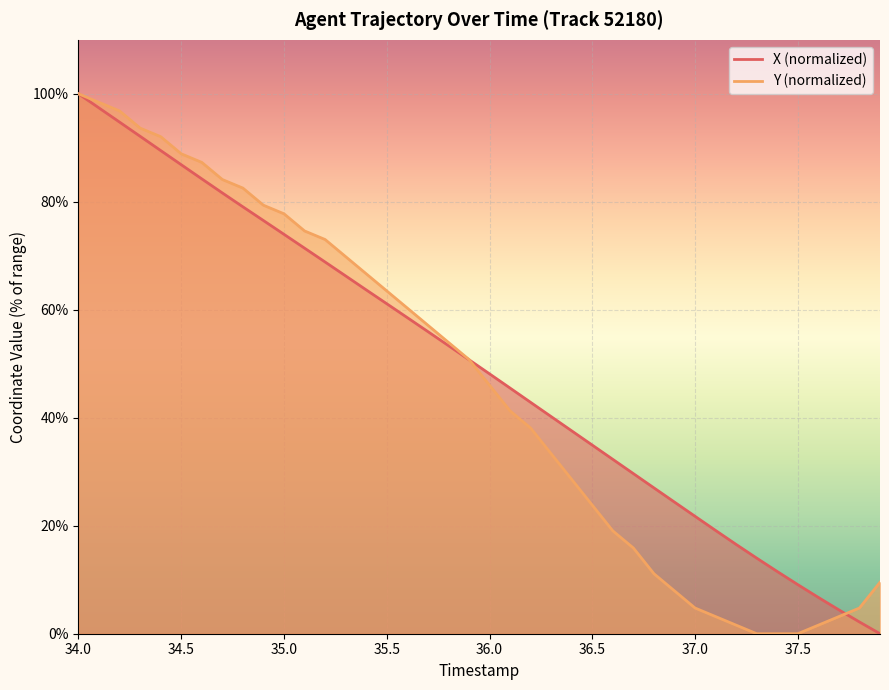

The value of Y (normalized) at 37.5 is -66.3. True or false?

False